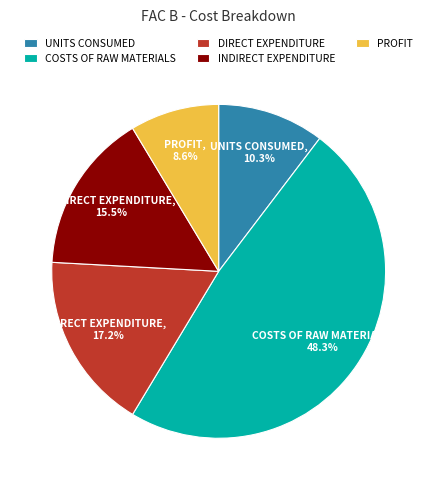

The COSTS OF RAW MATERIALS slice represents 48% of the pie. True or false?

True